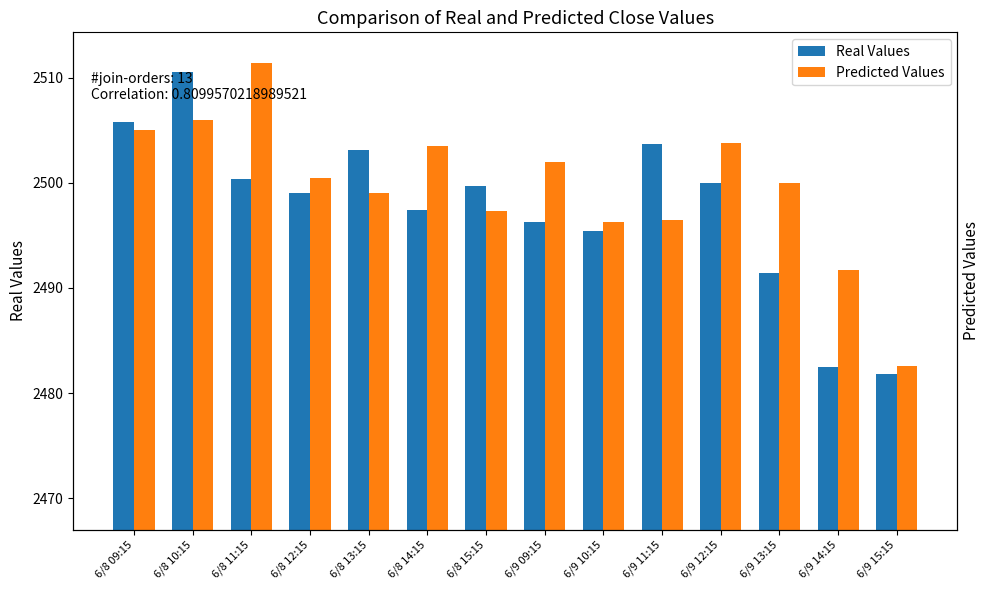

At which category does the chart reach its minimum across all series?

6/9 15:15